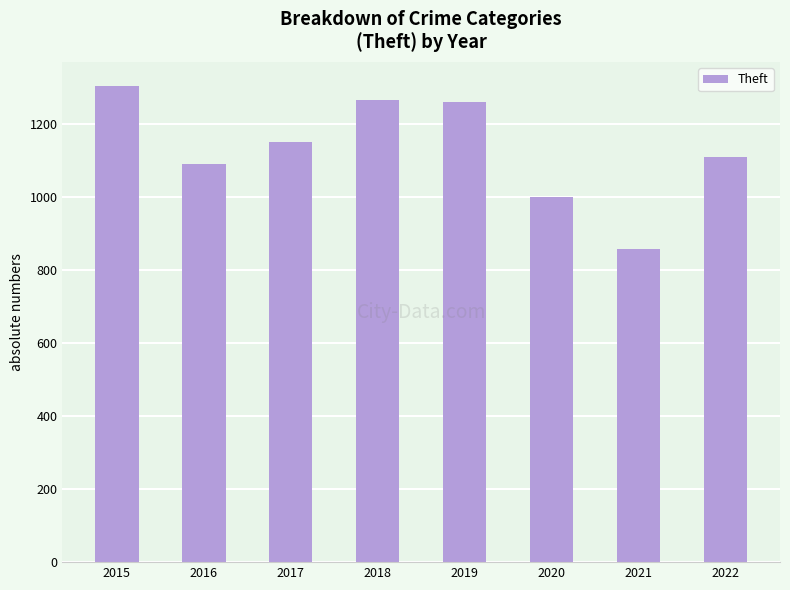

Between 2016 and 2021, which is larger?

2016